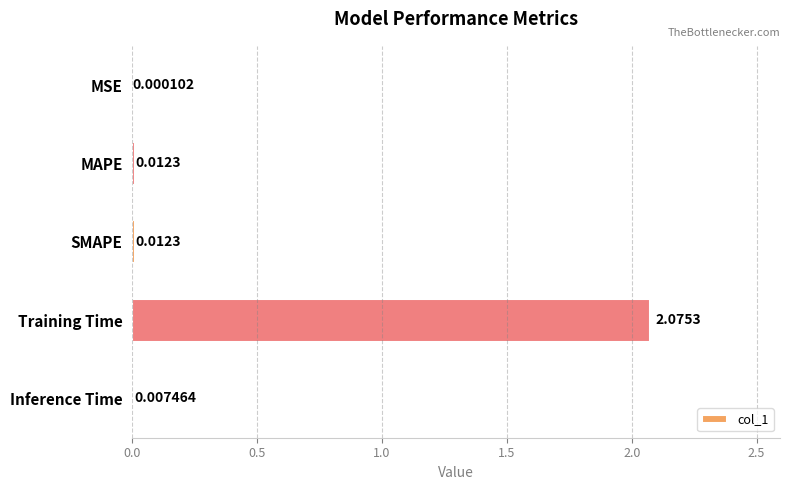

What is the average value?

0.4